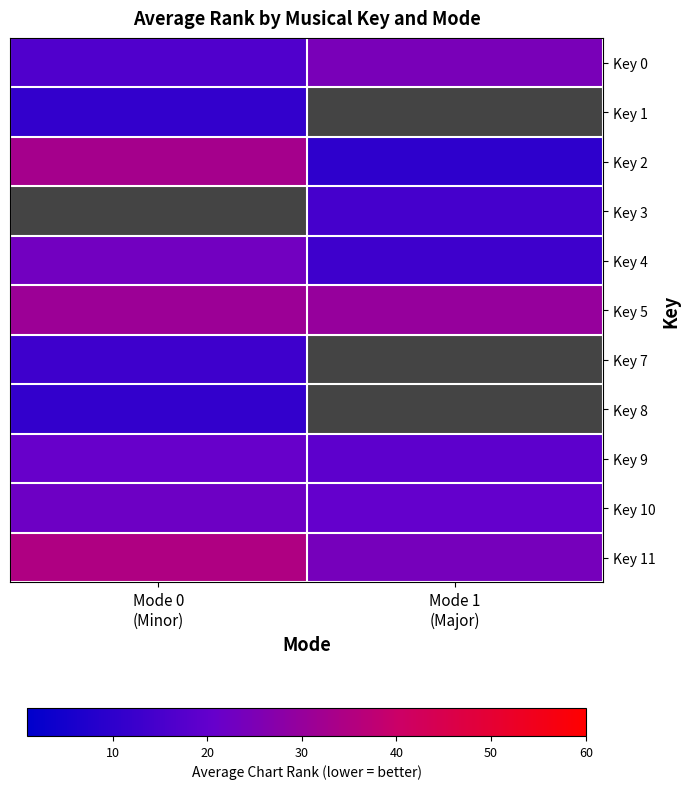

Count the Key 5 values in the range 30 to 31.

2